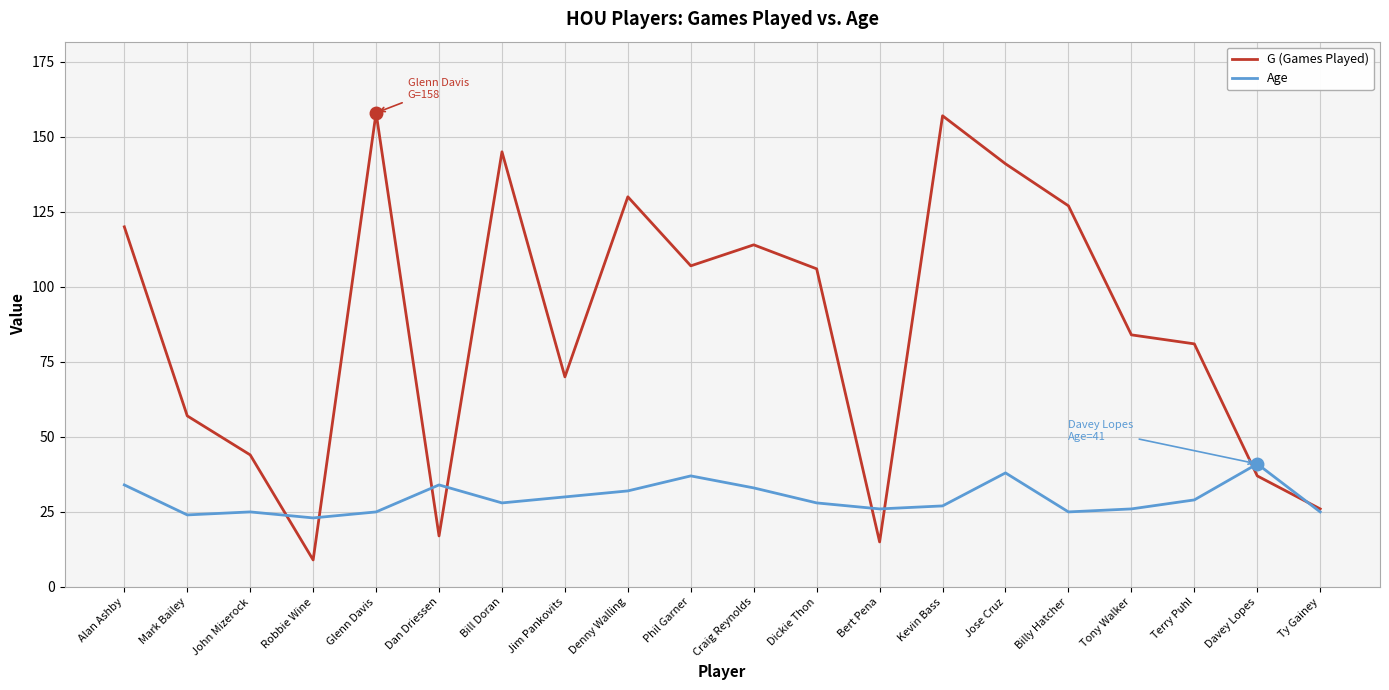

The Age series shows 20 at Craig Reynolds. True or false?

False